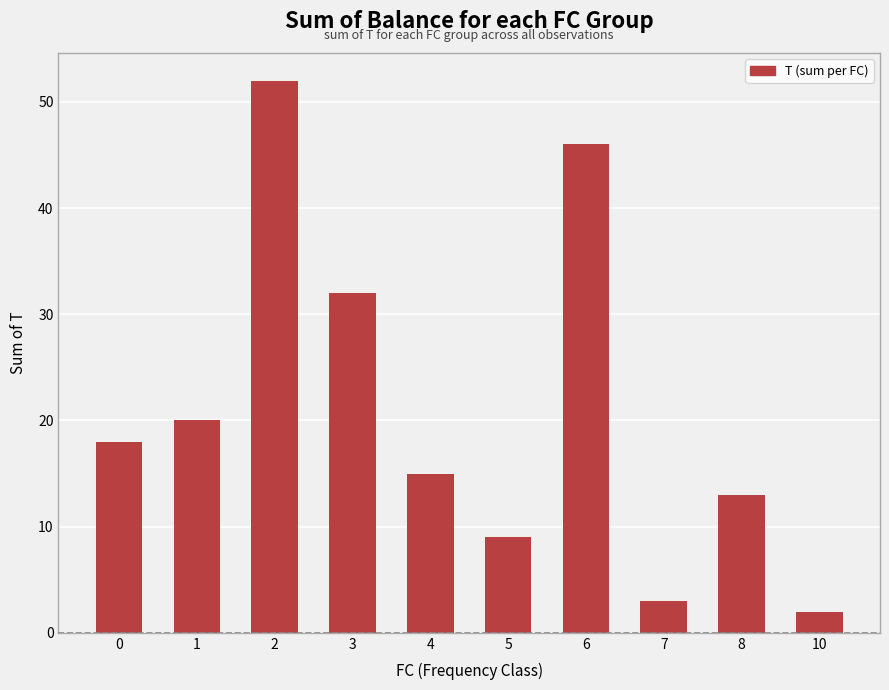

Is it true that the value at 0 is 31?

False